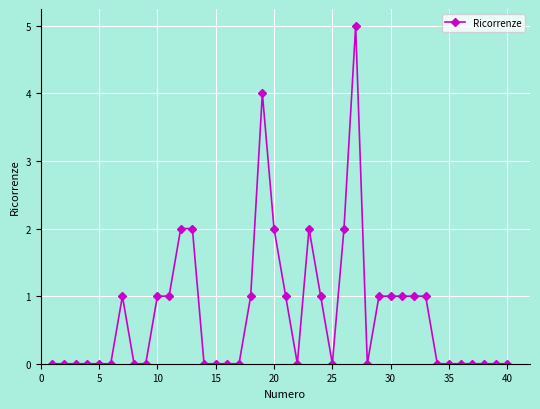

How many series are shown in this chart?

1